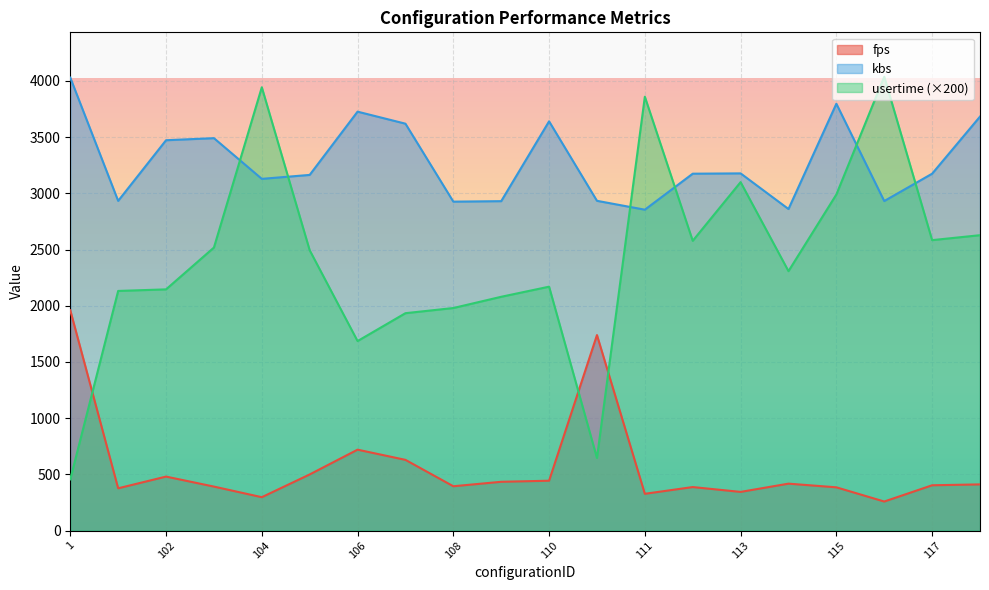

At which category is the sum across all series the highest?

104